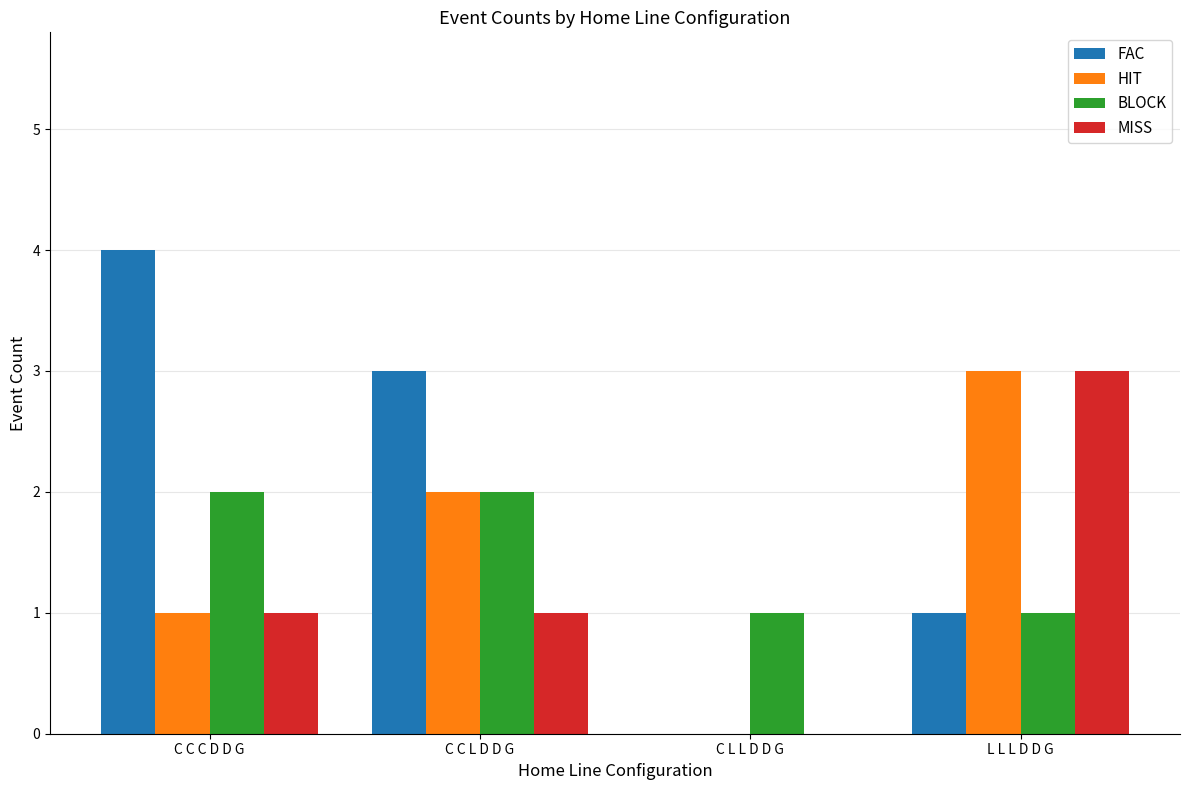

The HIT series shows 0 at C C C D D G. True or false?

False